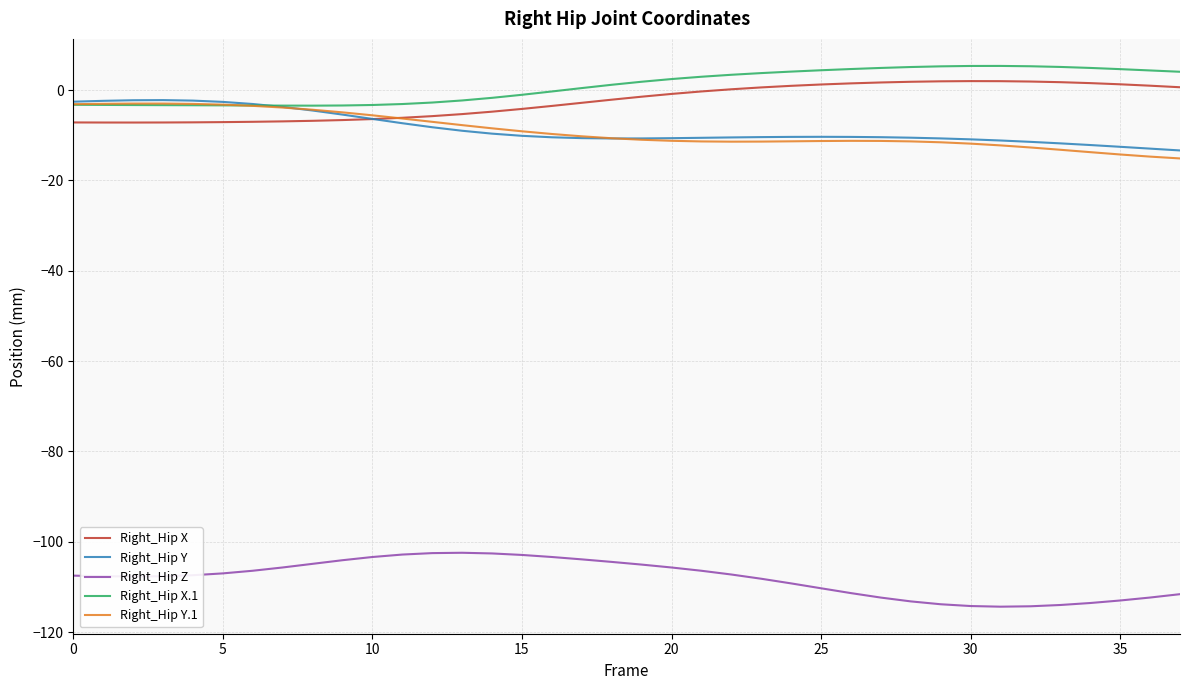

What is the greatest value displayed?

5.4